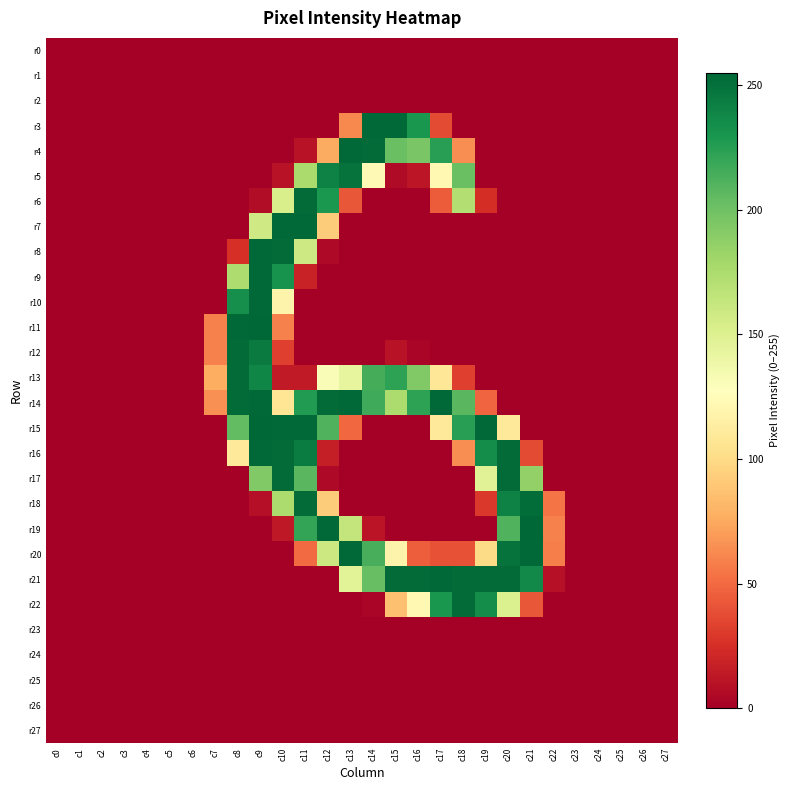

Which has a higher value, c4 or c5?

c4